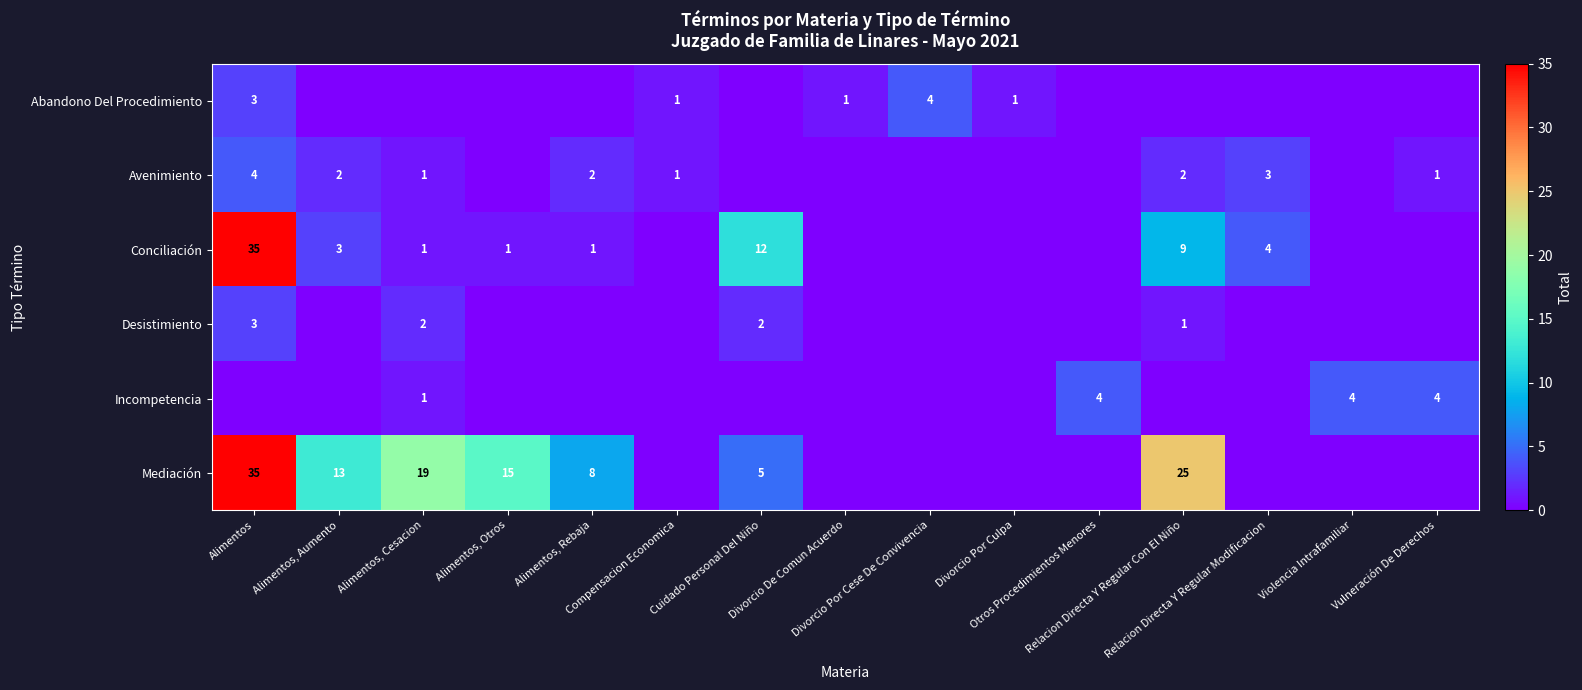

Is the value of Abandono Del Procedimiento at Alimentos, Otros greater than the value of Mediación at Alimentos, Rebaja?

No